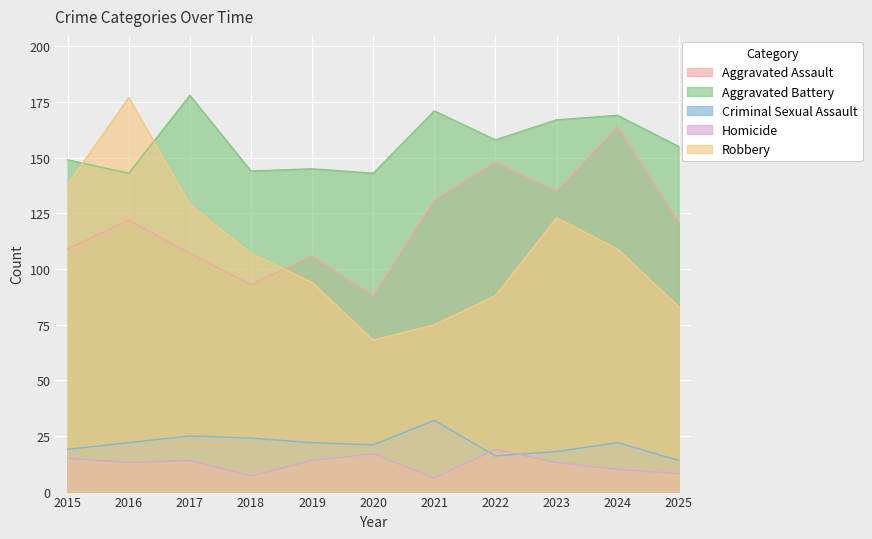

Reading left to right, what are all the values shown in this chart?

Aggravated Assault: 2015=109	2016=122	2017=107	2018=93	2019=106	2020=88	2021=131	2022=148	2023=135	2024=164	2025=121
Aggravated Battery: 2015=149	2016=143	2017=178	2018=144	2019=145	2020=143	2021=171	2022=158	2023=167	2024=169	2025=155
Criminal Sexual Assault: 2015=19	2016=22	2017=25	2018=24	2019=22	2020=21	2021=32	2022=16	2023=18	2024=22	2025=14
Homicide: 2015=15	2016=13	2017=14	2018=7	2019=14	2020=17	2021=6	2022=19	2023=13	2024=10	2025=8
Robbery: 2015=138	2016=177	2017=129	2018=107	2019=94	2020=68	2021=75	2022=88	2023=123	2024=109	2025=83